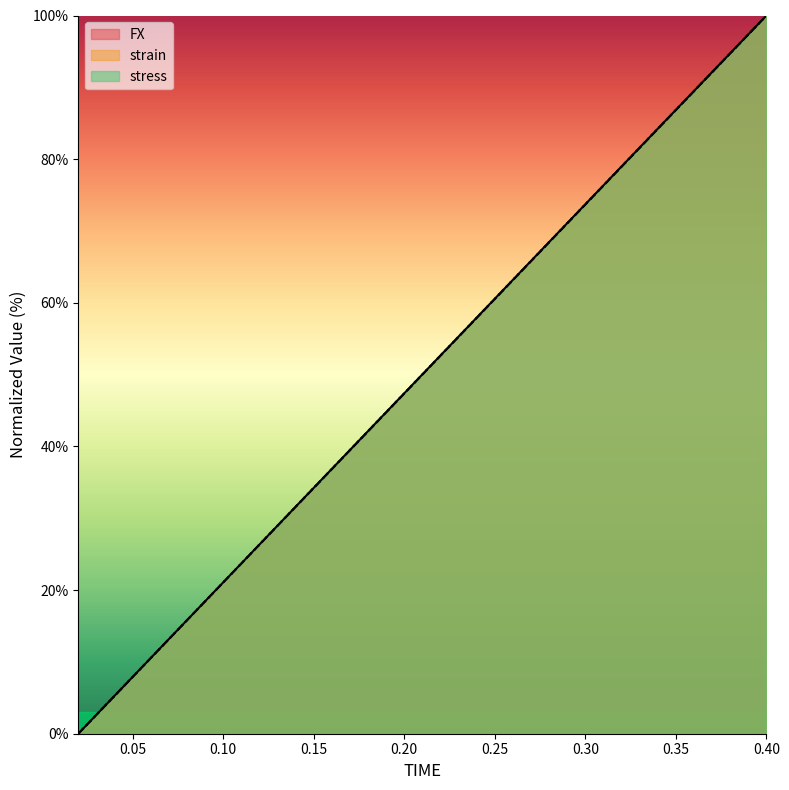

How many lines are shown in the chart?

3